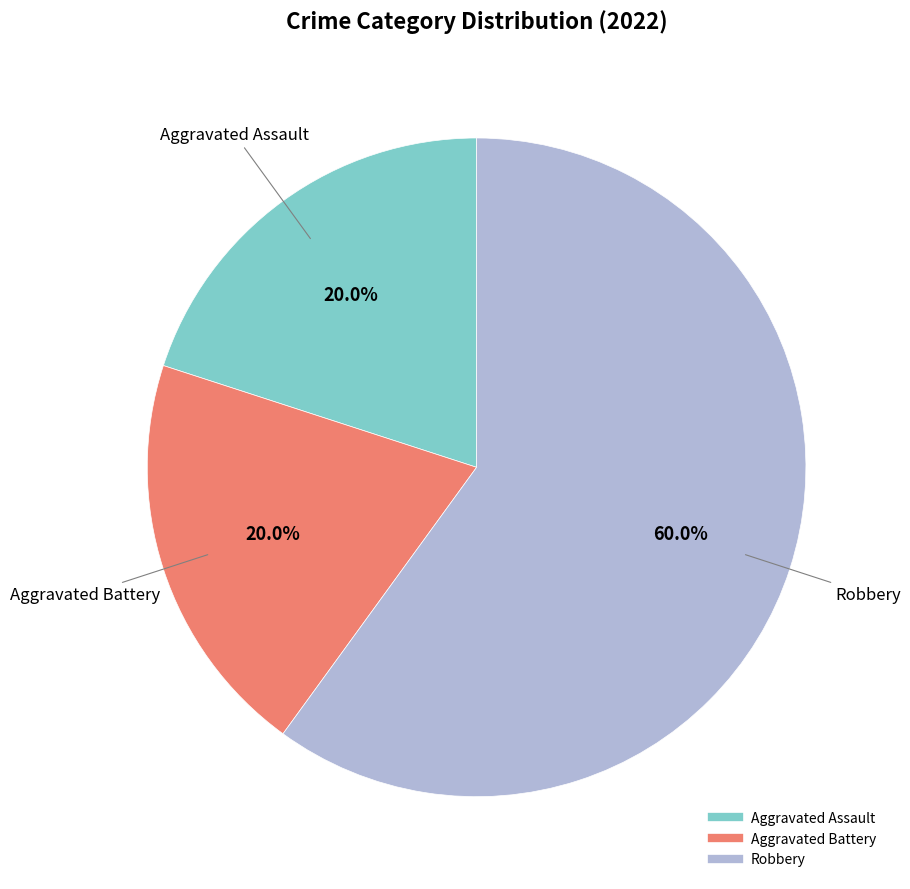

Is it true that Aggravated Assault is 9% of the pie?

False